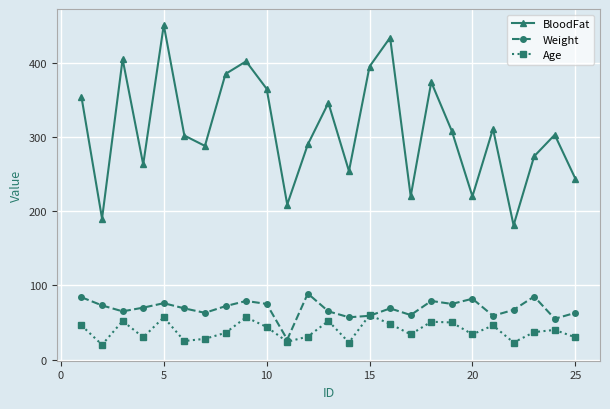

Which series has the widest spread of values?

BloodFat